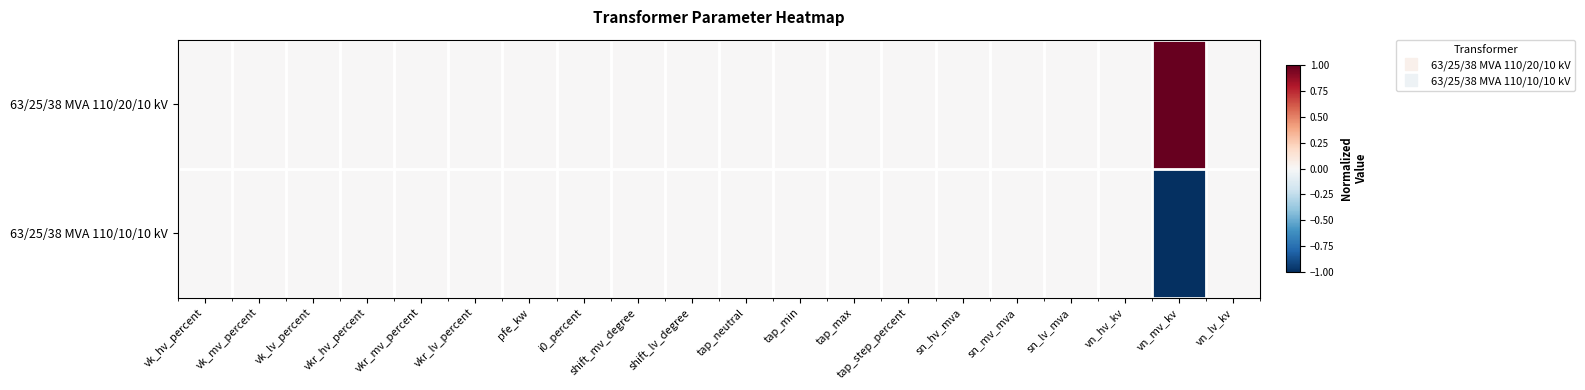

How many data points does each series have?

20